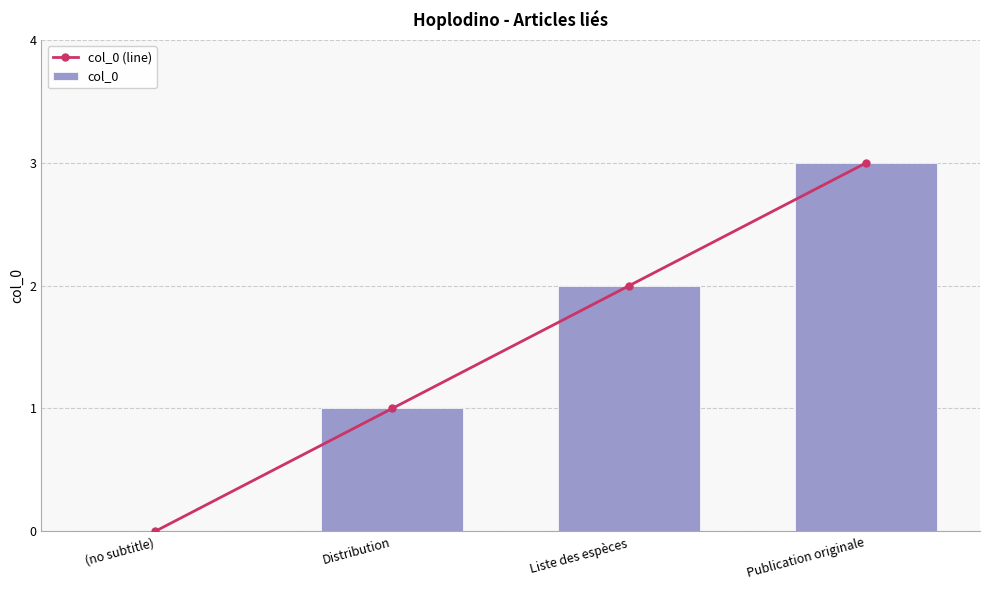

Where is col_0 (line) nearest to the value 1?

Distribution